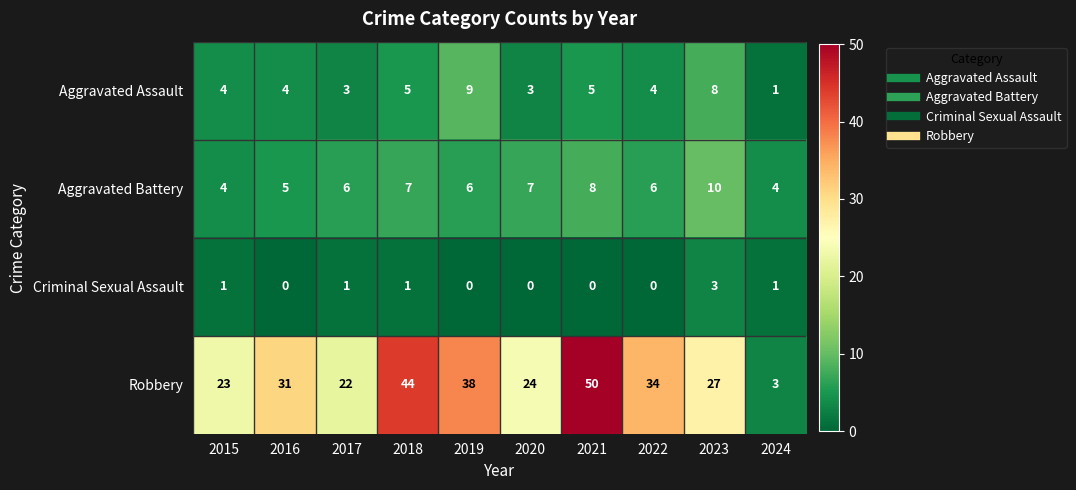

Rank the series by their maximum value, from lowest to highest.

Criminal Sexual Assault, Aggravated Assault, Aggravated Battery, Robbery